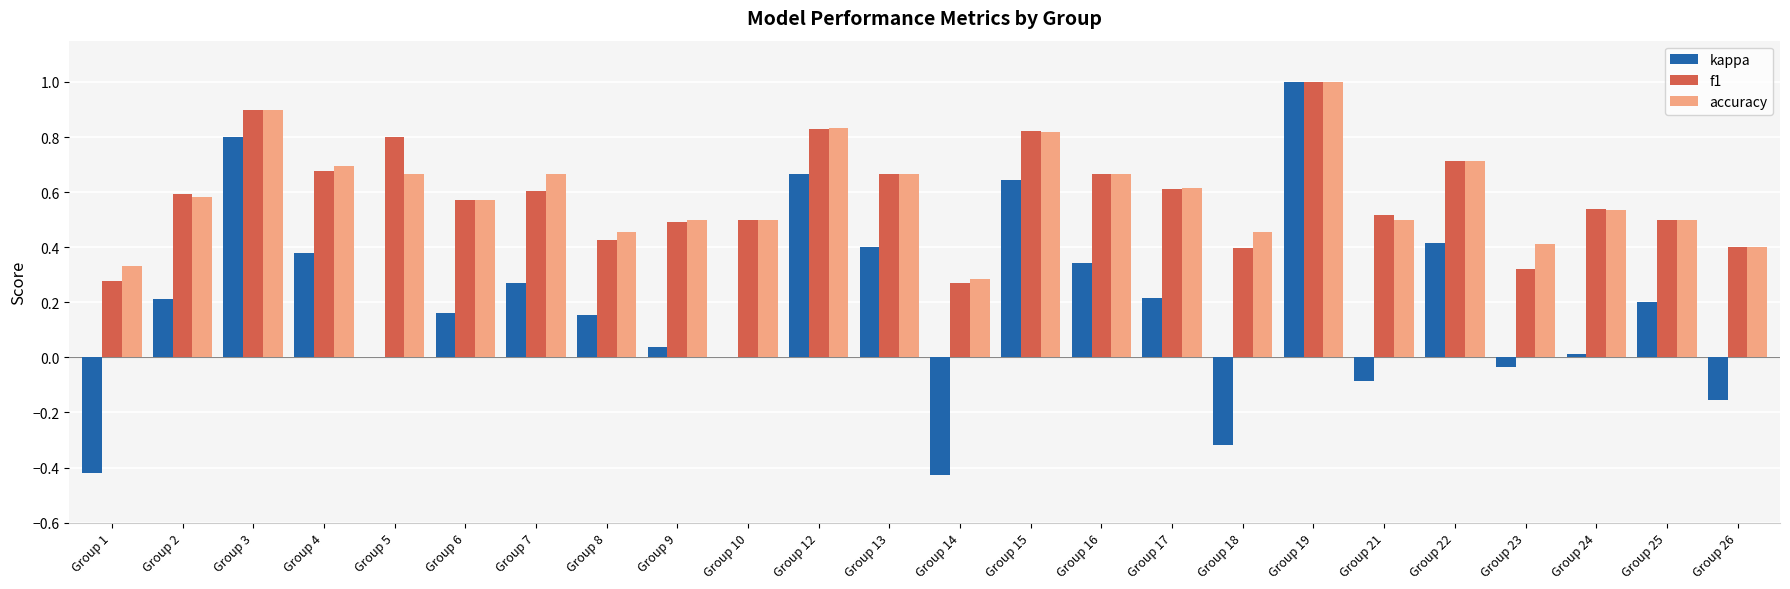

True or false: accuracy has a value of 0.4 at Group 6.

False